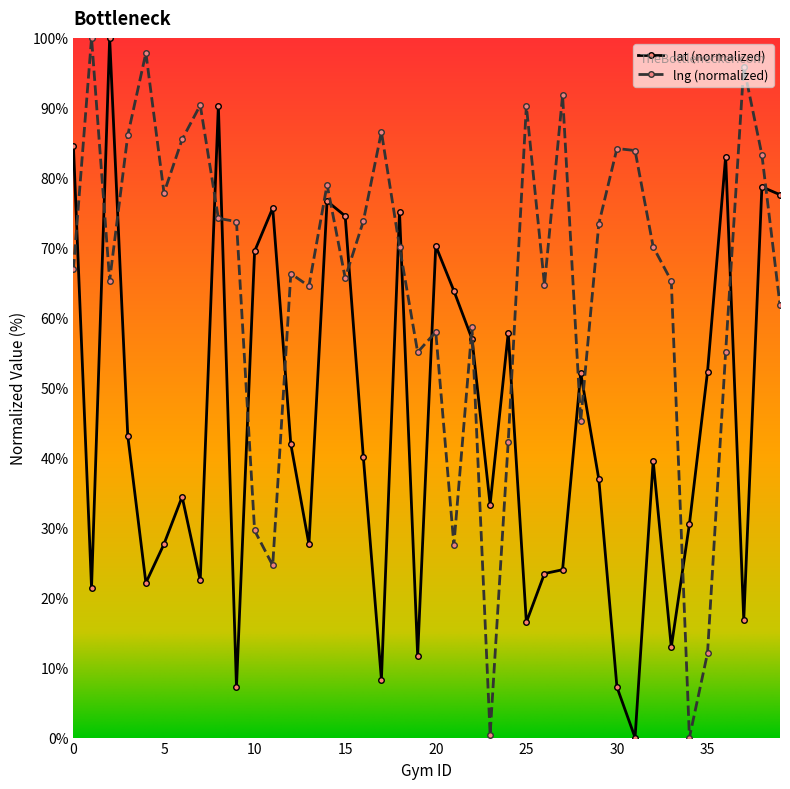

List the series in order of their overall mean, highest first.

lng (normalized), lat (normalized)